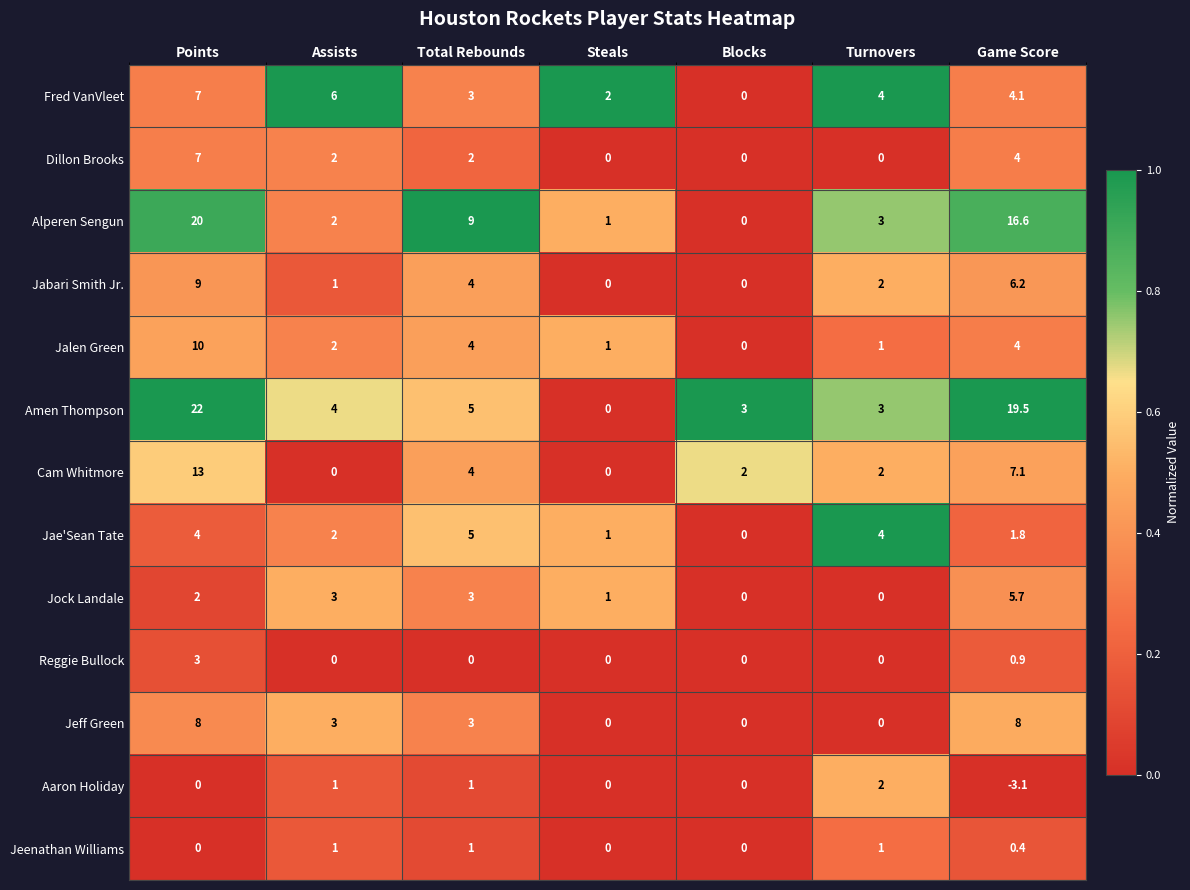

At which category is the sum across all series the highest?

Points